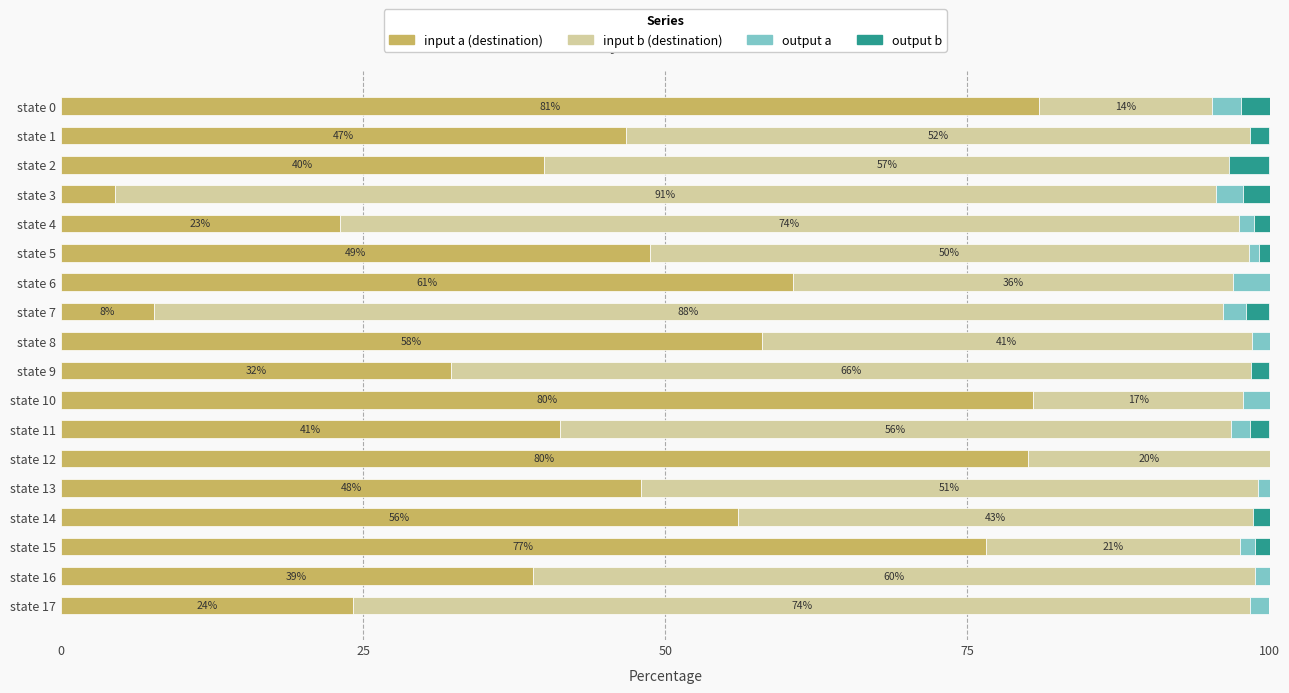

What is the highest value of the input a (destination) series?

81.0